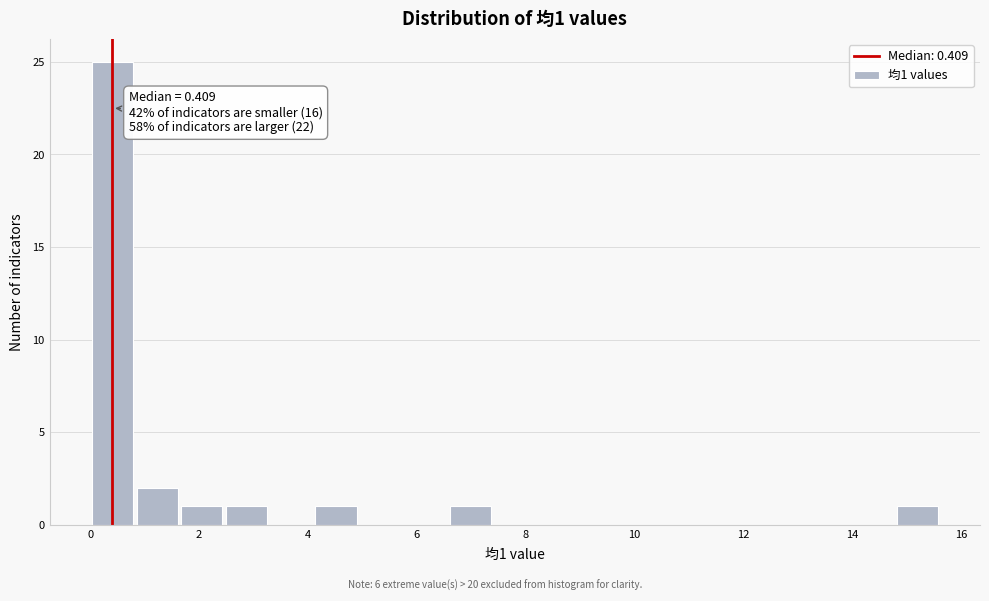

Which range on the x-axis has the tallest bar?

0.0 to 0.8